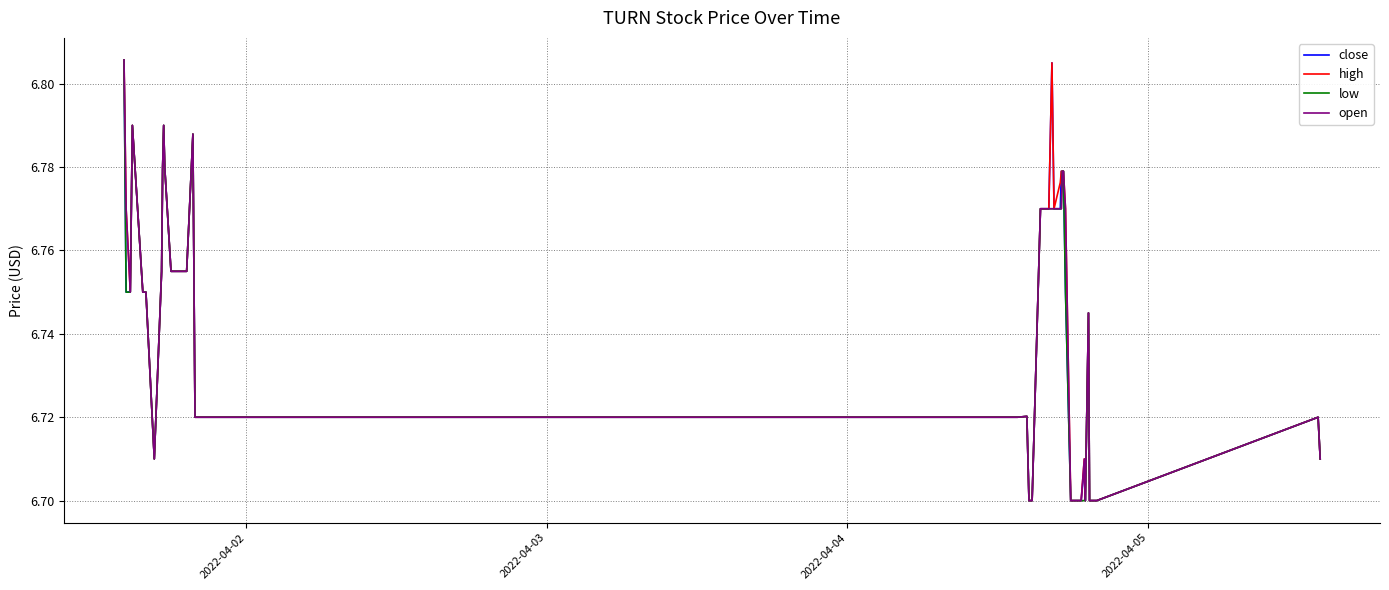

What is the average value of the close series?

6.7